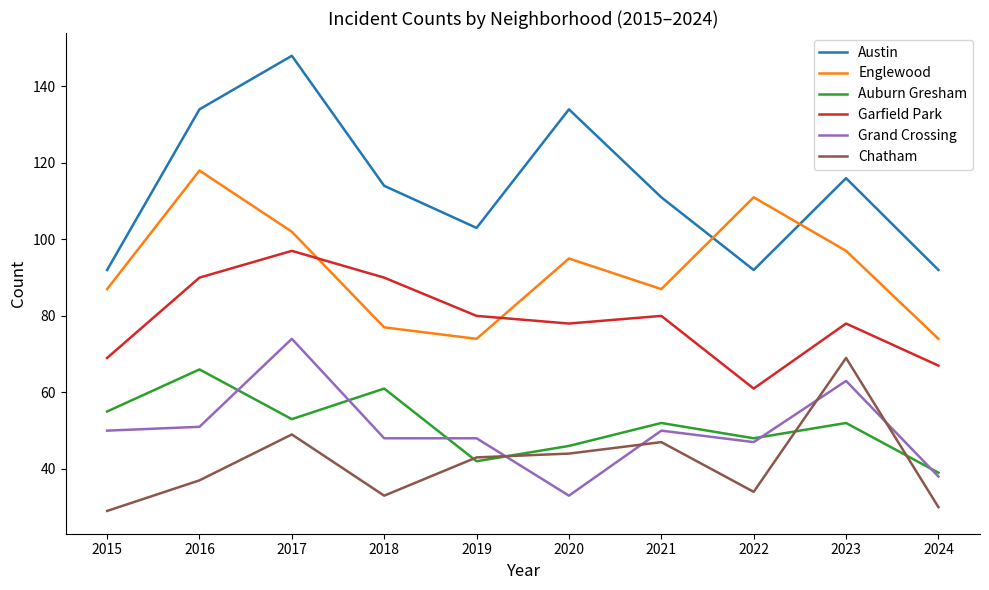

Where is the first local minimum for Austin?

2019